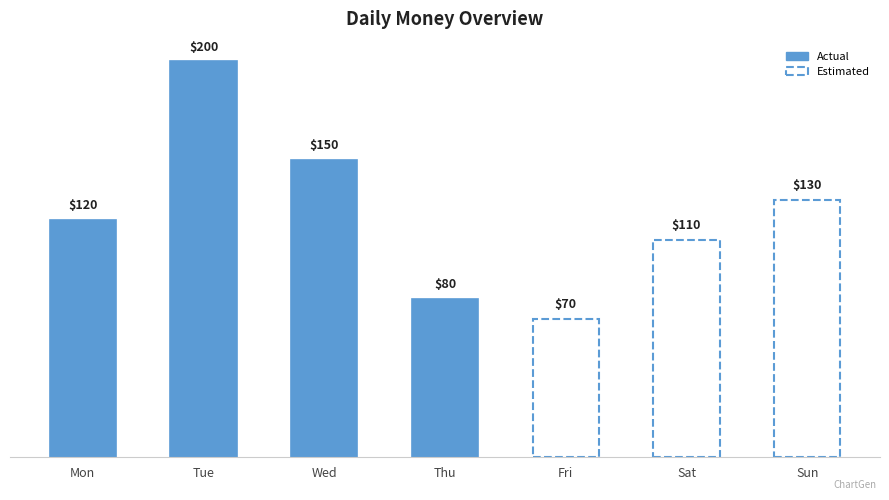

List the labels in order of value, smallest first.

Fri, Thu, Sat, Mon, Sun, Wed, Tue